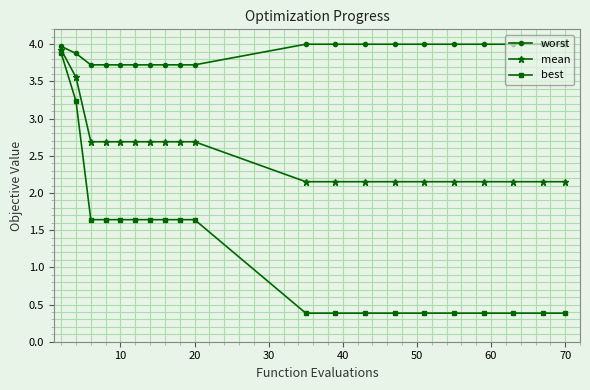

True or false: worst and best cross at least once.

False